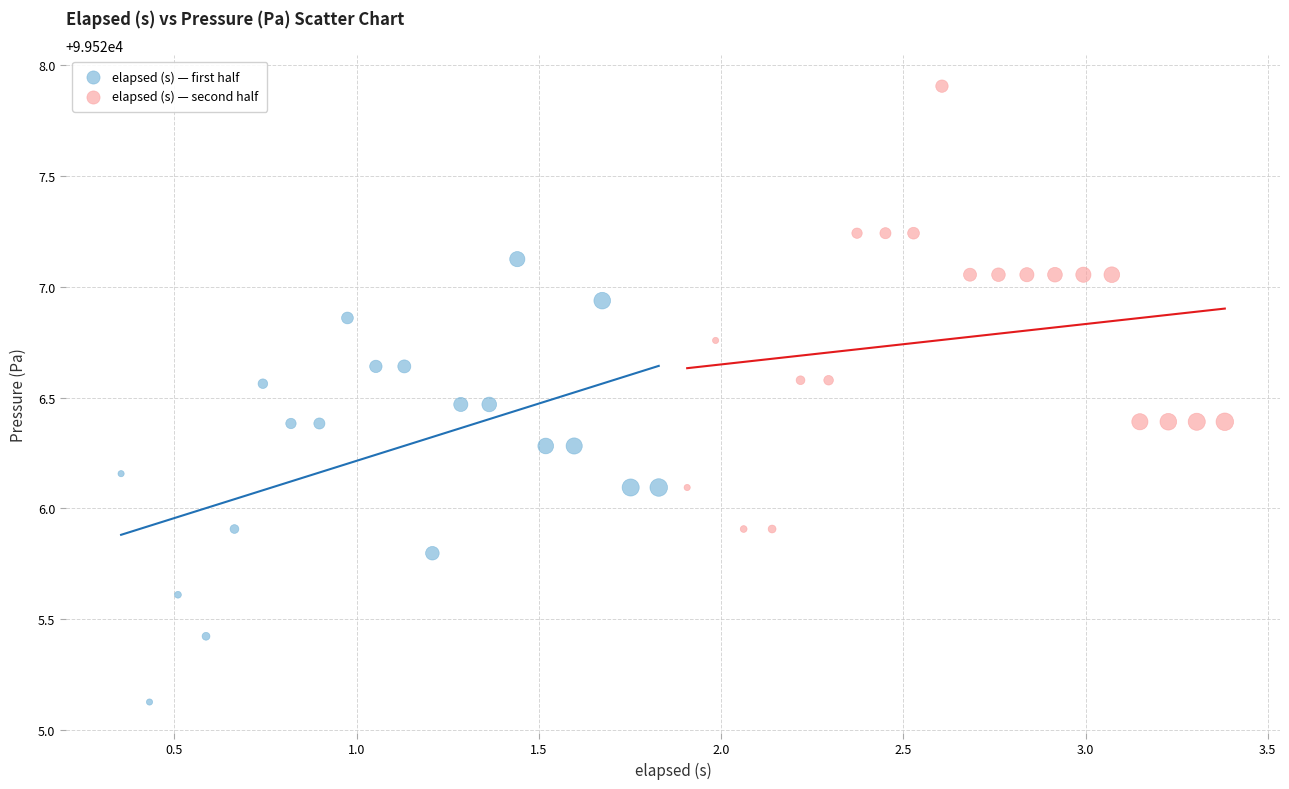

Which series contains the highest Y value?

elapsed (s) — second half